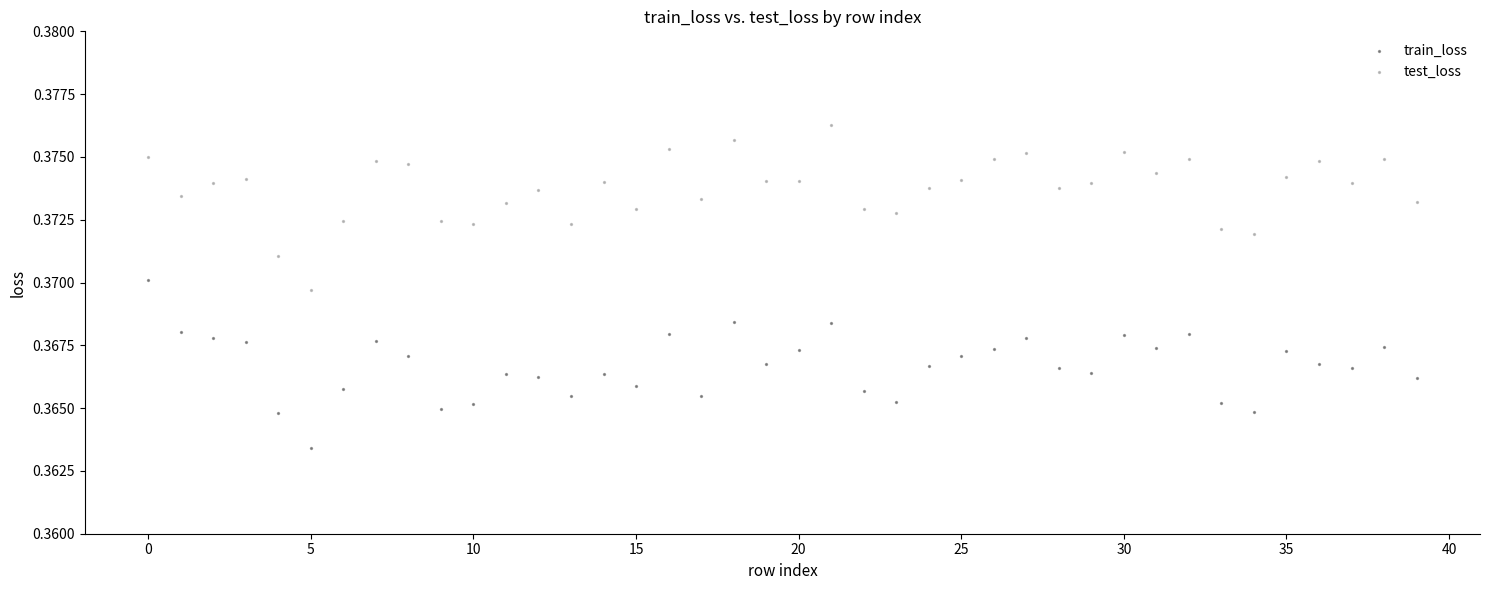

Which series contains the highest Y value?

test_loss